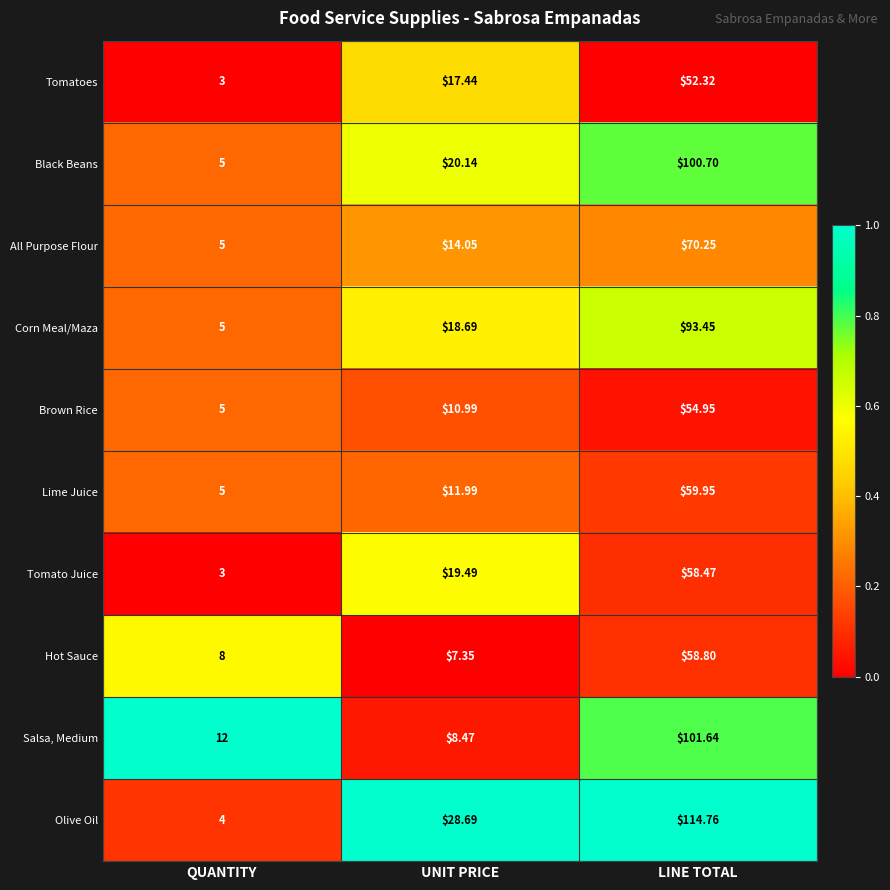

Which series changed the most between QUANTITY and LINE TOTAL?

Olive Oil